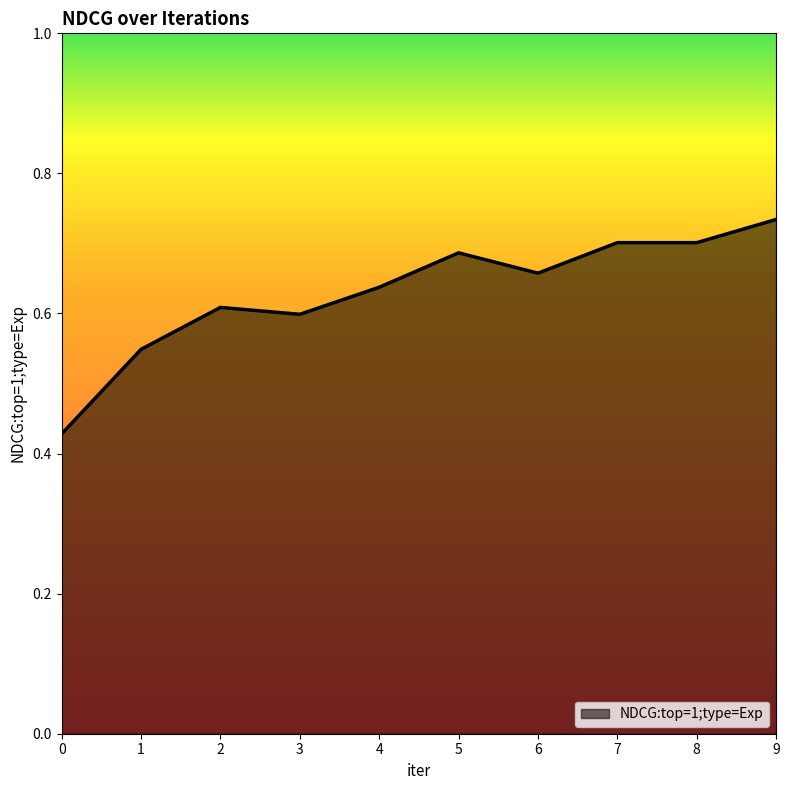

True or false: the data has more than 0 interior local peaks.

True